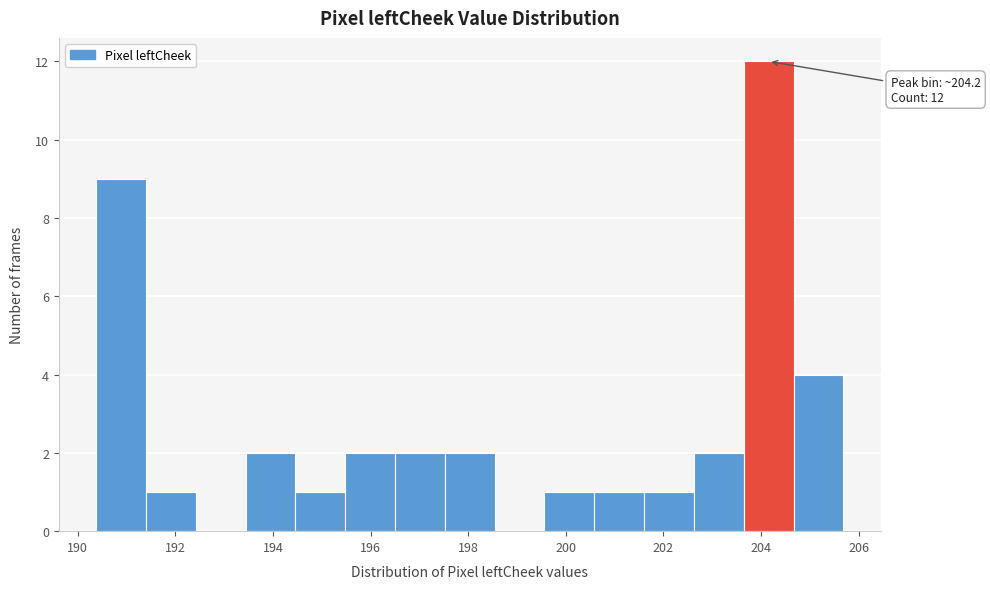

Which range on the x-axis has the tallest bar?

203.6 to 204.6